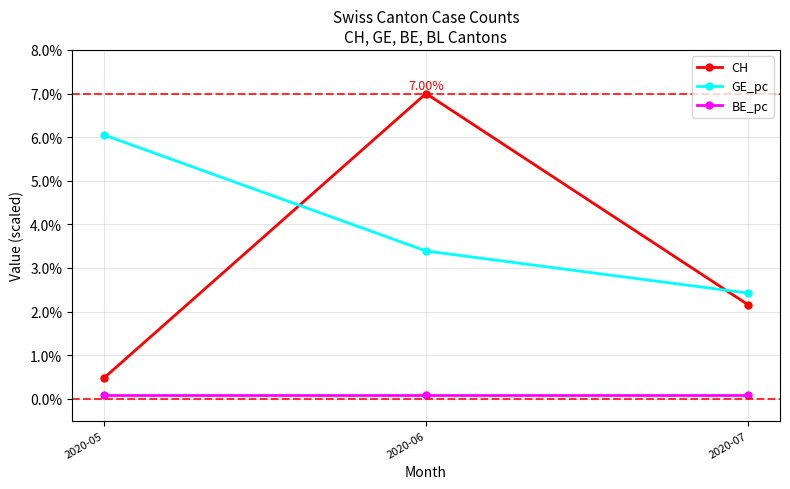

What is the highest value of the BE_pc series?

0.1